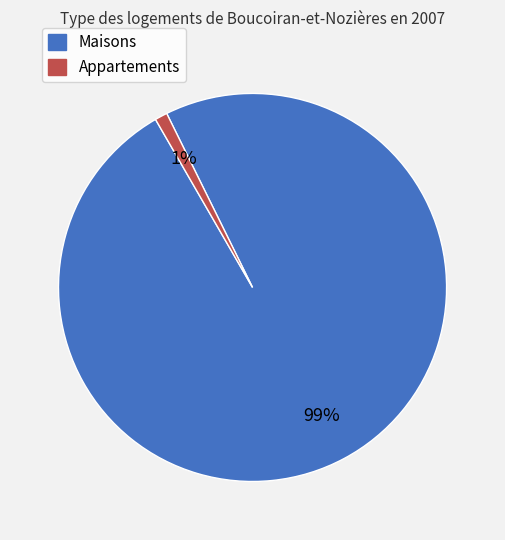

To the nearest percent, what is the difference between the largest and smallest slice percentages?

98%